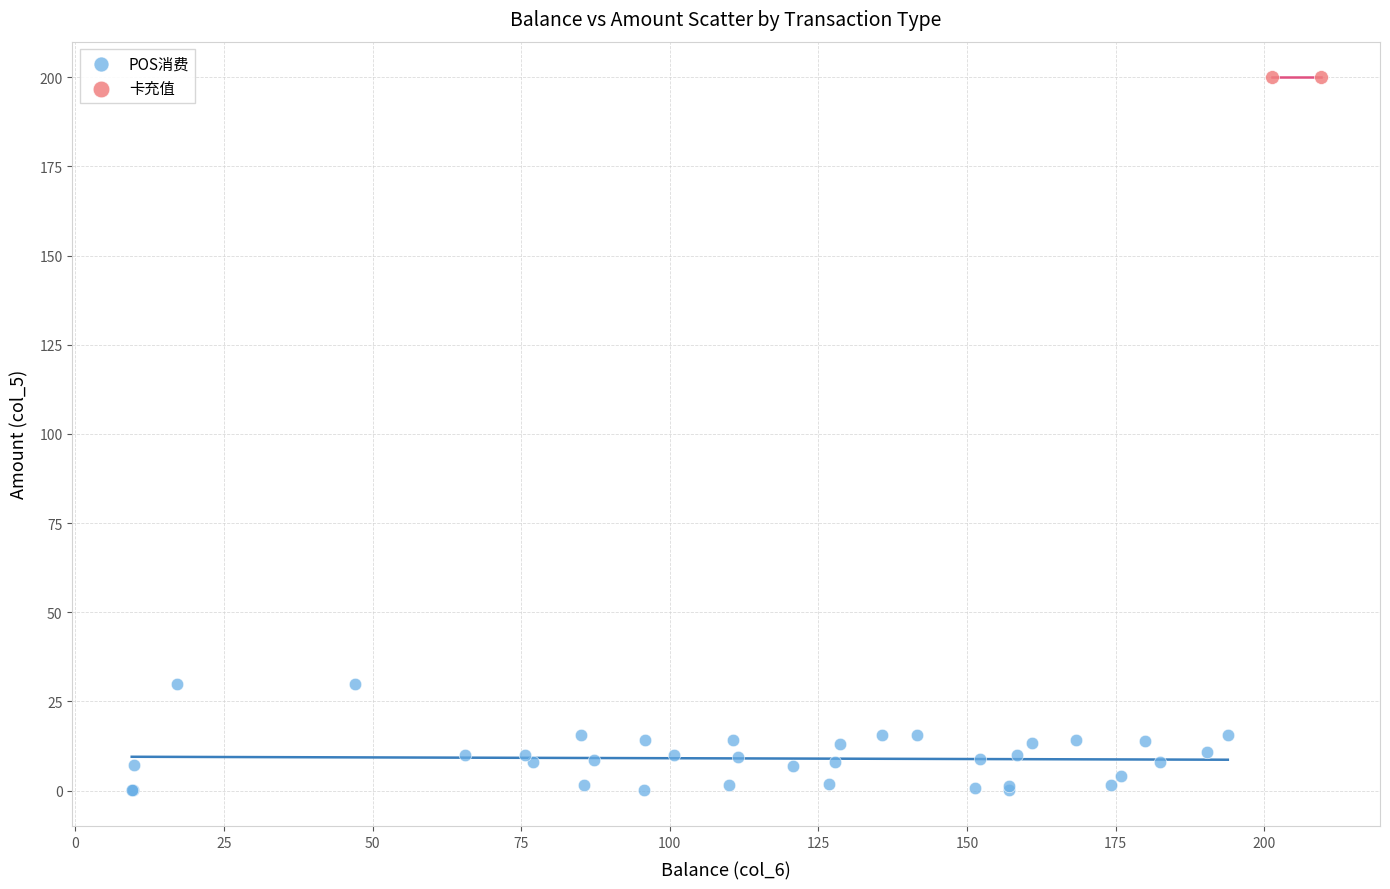

What are all the series names shown in the legend?

POS消费, 卡充值